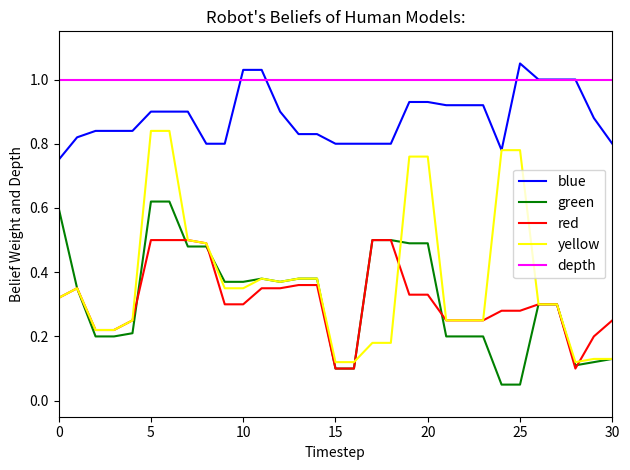

List the series in order of their peak value, highest first.

blue, depth, yellow, green, red